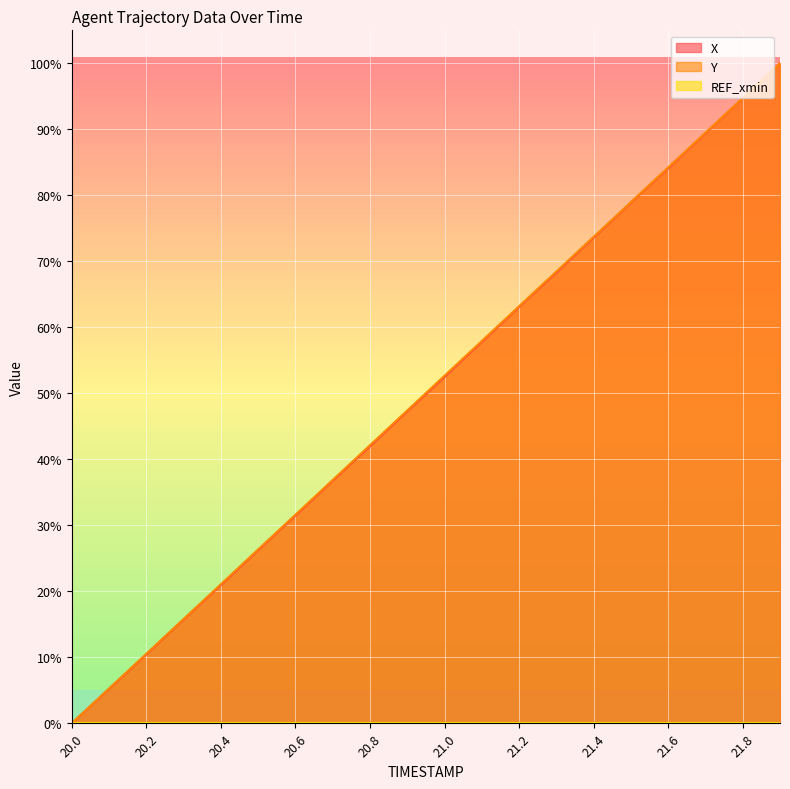

Which series has the largest total across all categories?

Y